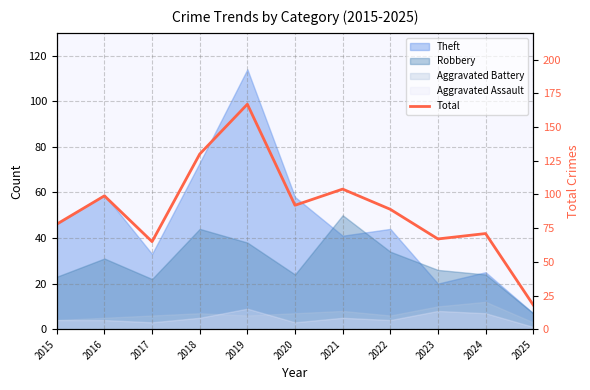

What value does the data have at 2020, to the nearest 5?

90